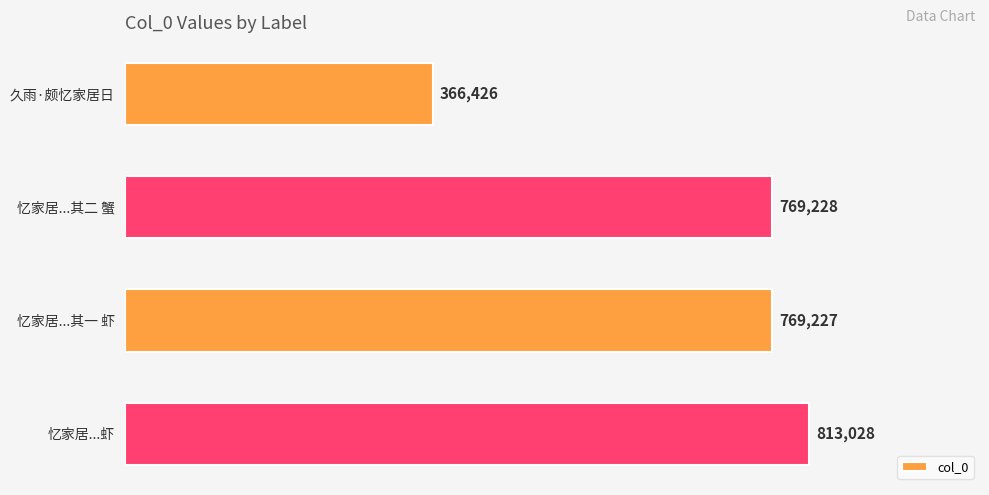

Are the bars horizontal?

Yes